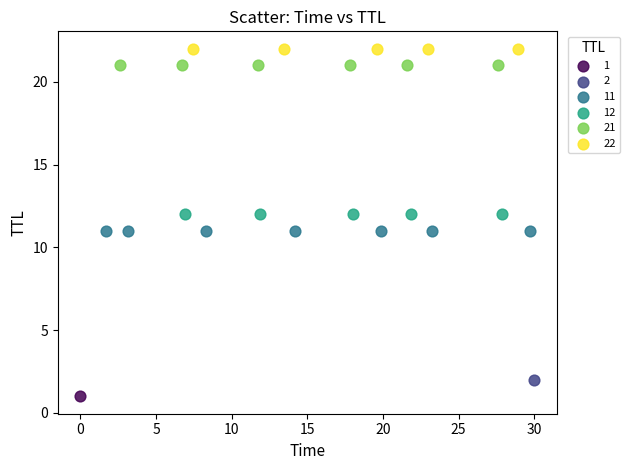

Which series reaches the minimum Y coordinate?

1